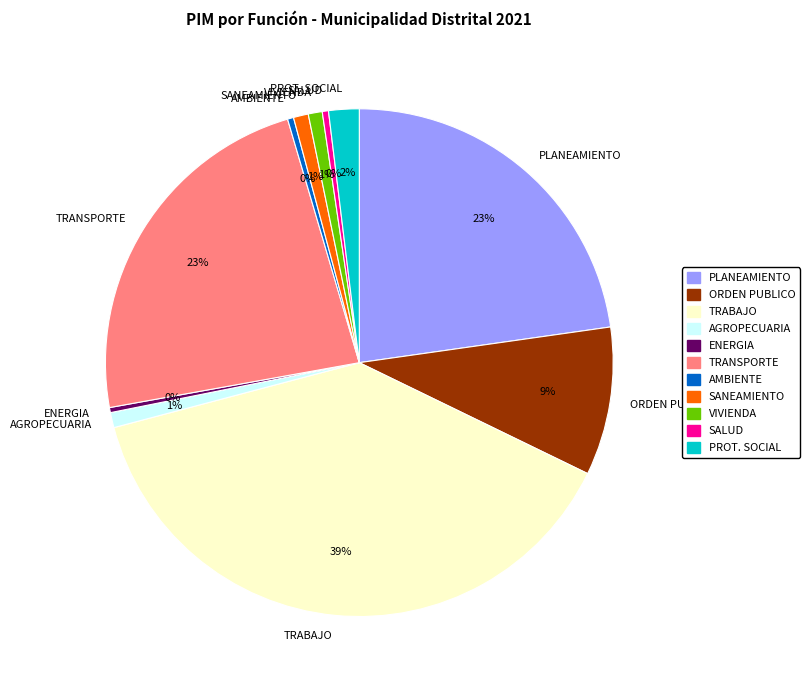

Is there a majority slice in this chart?

No